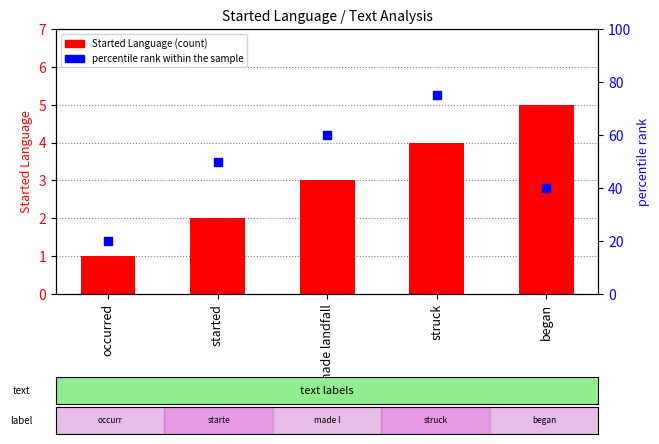

What are all the series names shown in the legend?

Started Language, percentile rank within the sample